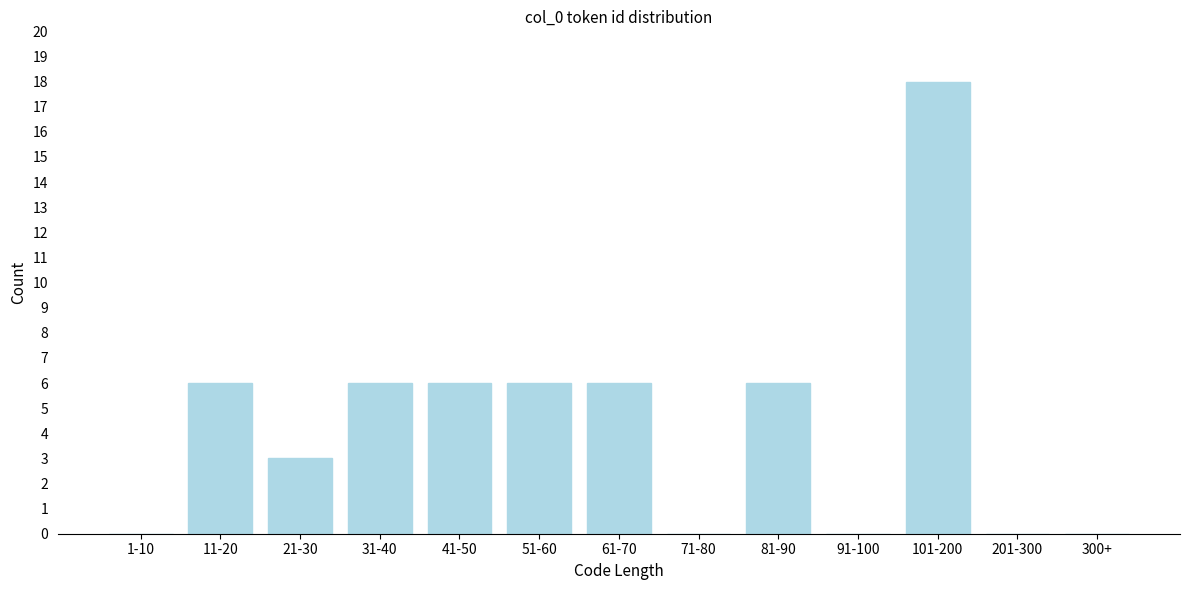

Reading left to right, transcribe all the data shown in this chart.

1-10=0	11-20=6	21-30=3	31-40=6	41-50=6	51-60=6	61-70=6	71-80=0	81-90=6	91-100=0	101-200=18	201-300=0	300+=0